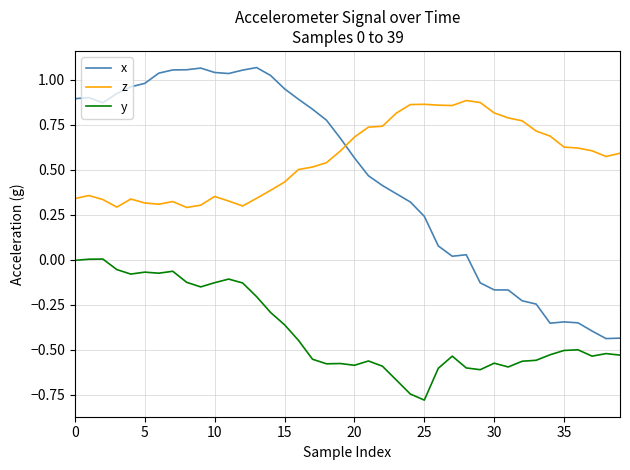

What is the minimum value for y?

-0.8